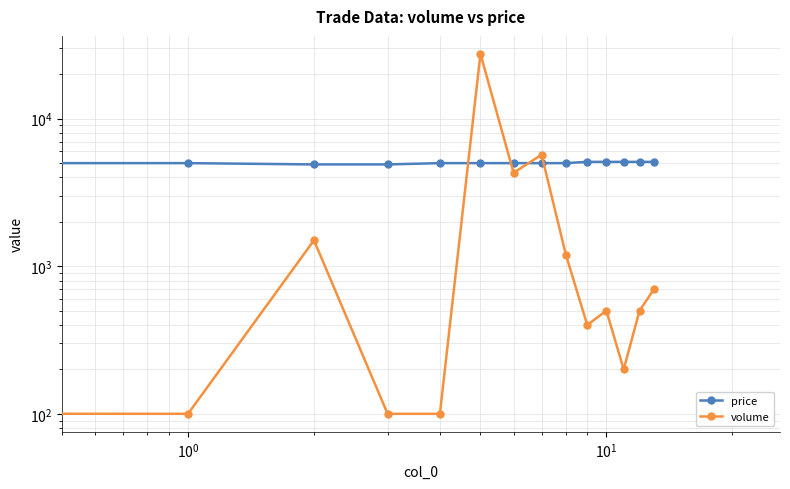

What is the difference between the highest and lowest values at 10?

4600